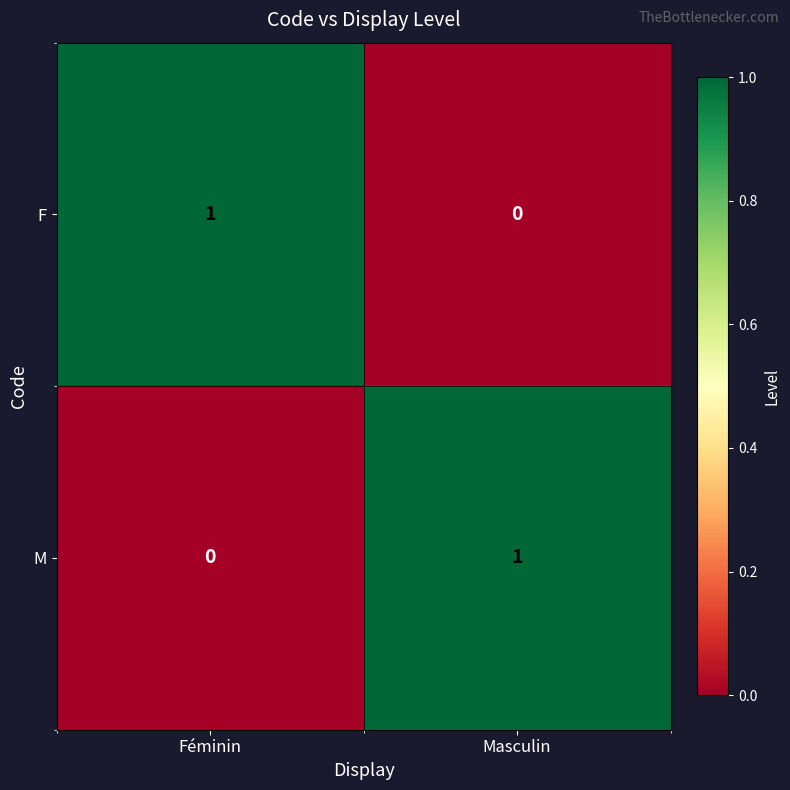

True or false: F has a value of 0 at Masculin.

True